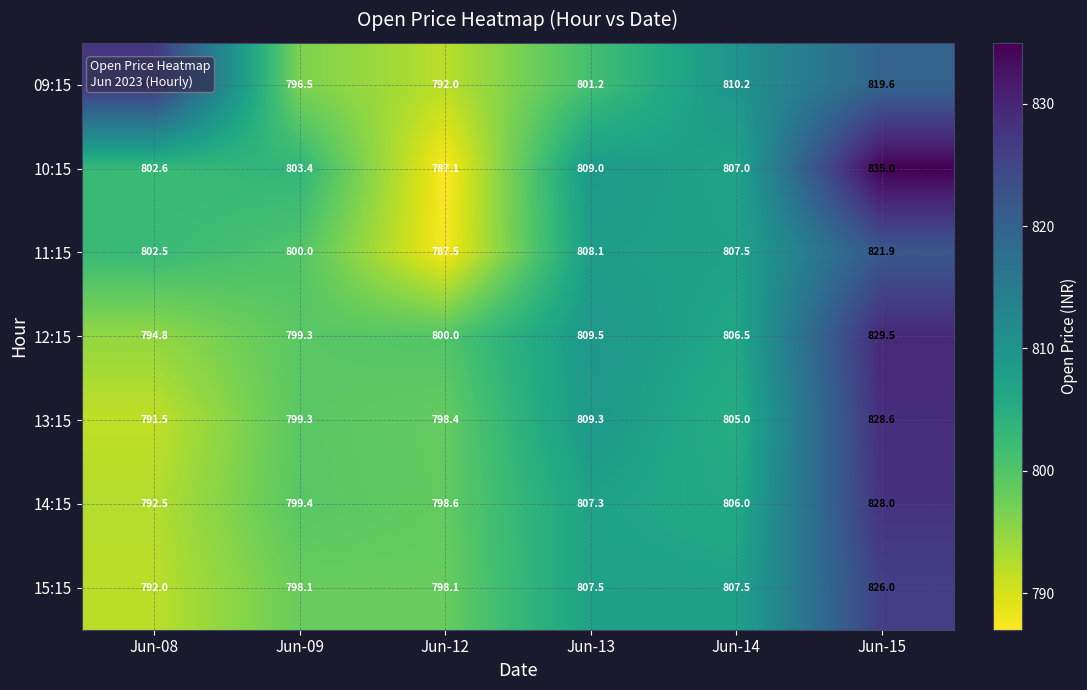

How many distinct data groups are displayed?

7